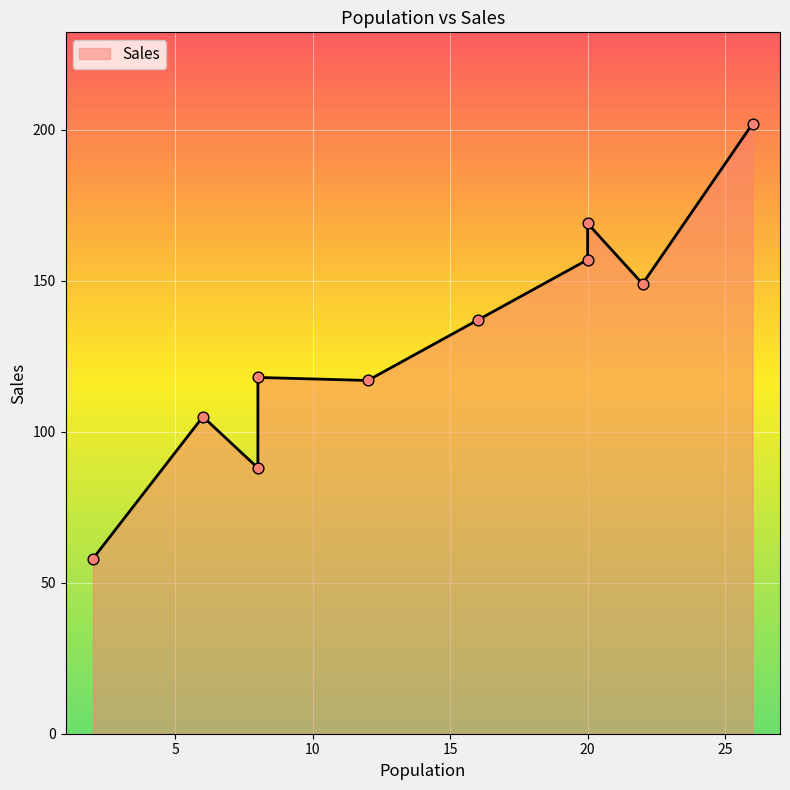

Between 6 and 12, which is larger?

12